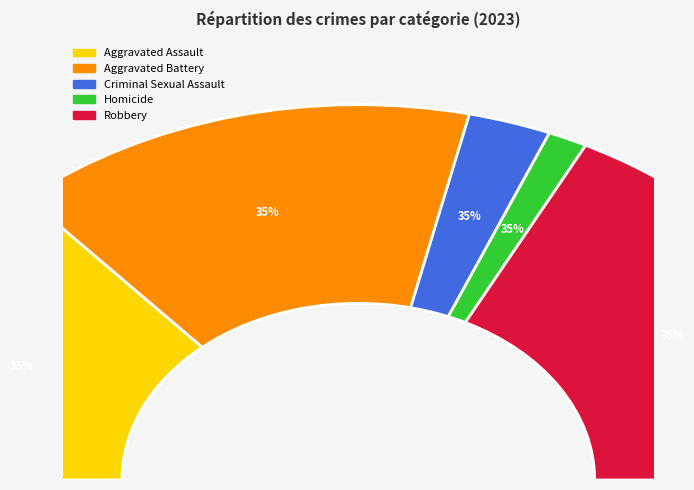

What is the change in value from Aggravated Assault to Homicide?

-378